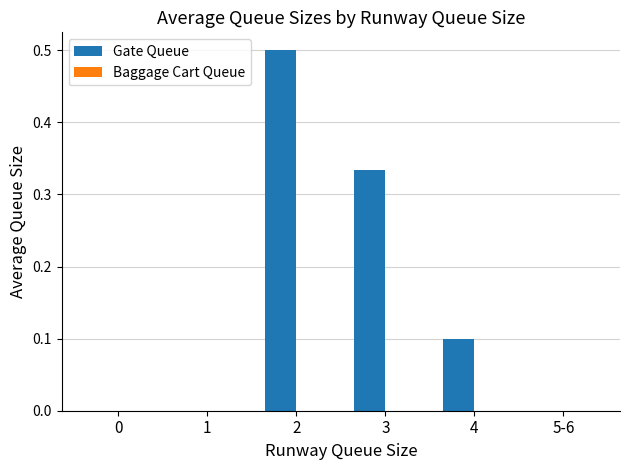

Count the number of categories in the chart.

6